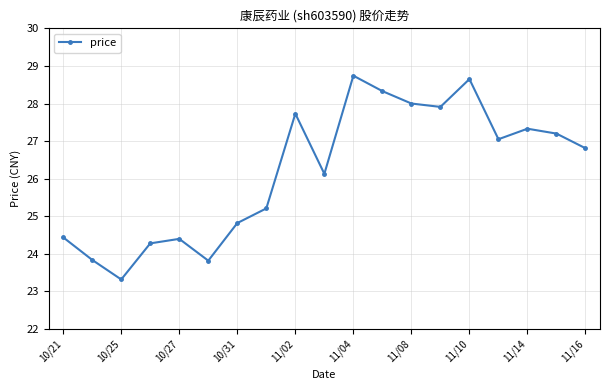

What is the value of the 12th point from the left?

28.3